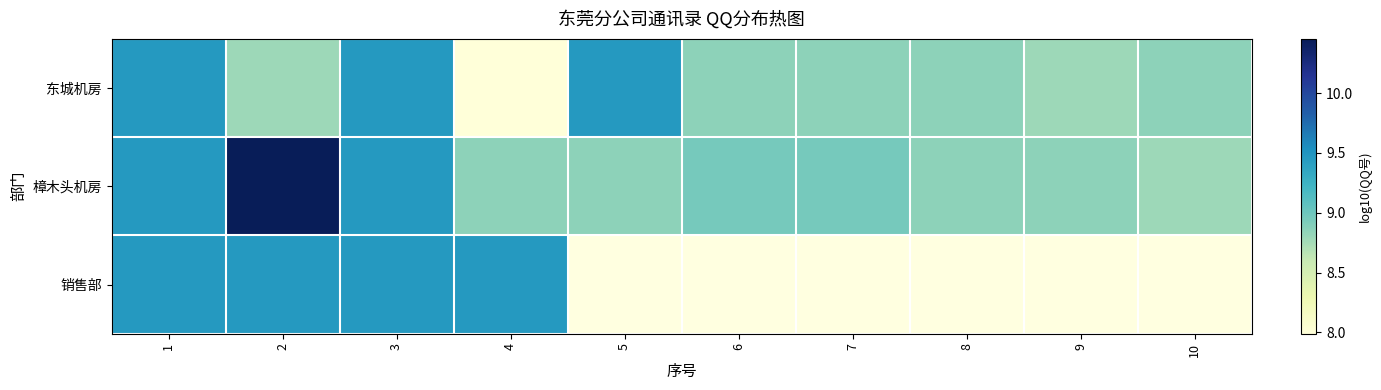

True or false: 东城机房 has a value of 2.4 at 5.

False